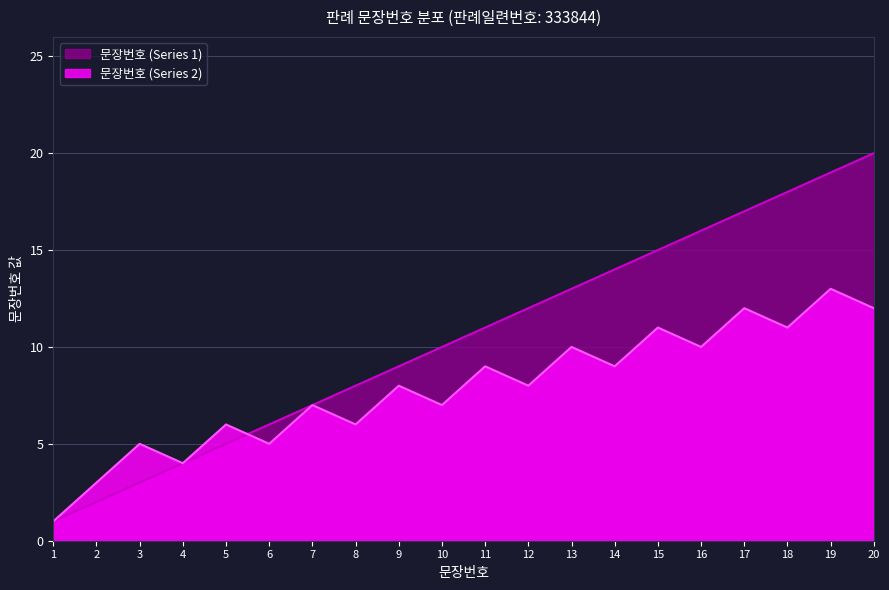

Reading left to right, what are all the values shown in this chart?

문장번호 (Series 1): 1=1	2=2	3=3	4=4	5=5	6=6	7=7	8=8	9=9	10=10	11=11	12=12	13=13	14=14	15=15	16=16	17=17	18=18	19=19	20=20
문장번호 (Series 2): 1=1	2=3	3=5	4=4	5=6	6=5	7=7	8=6	9=8	10=7	11=9	12=8	13=10	14=9	15=11	16=10	17=12	18=11	19=13	20=12